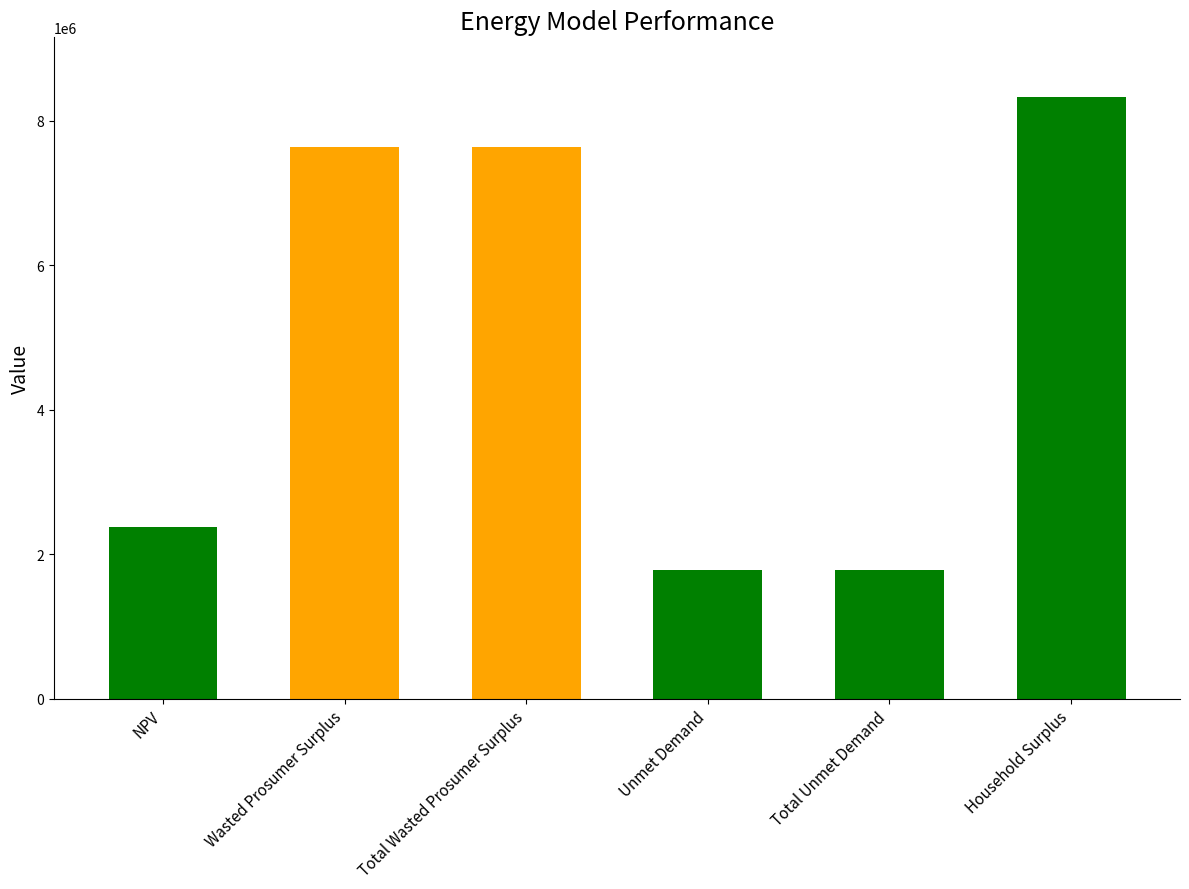

Approximately how many times larger is the value at NPV compared to Unmet Demand?

1.3